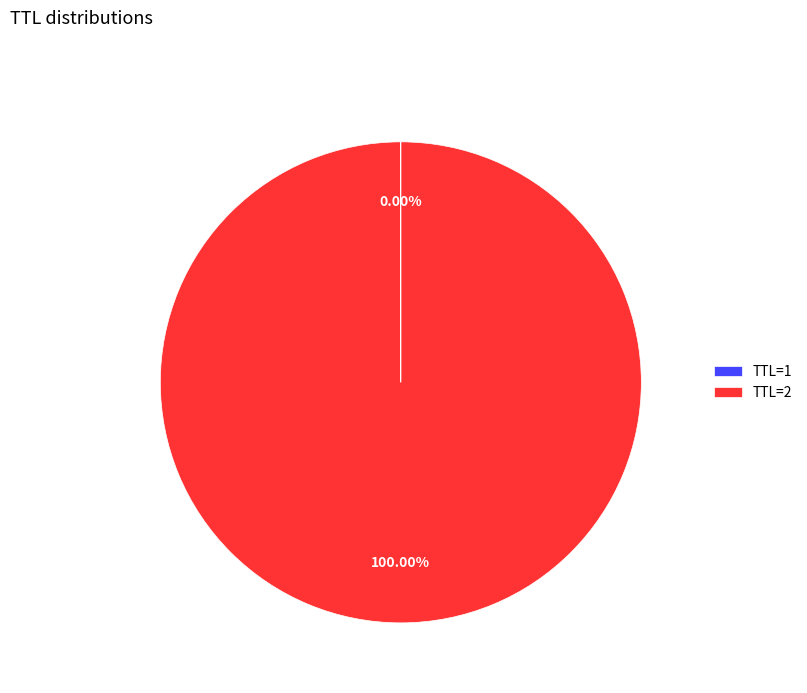

Which slice is the largest?

TTL=2